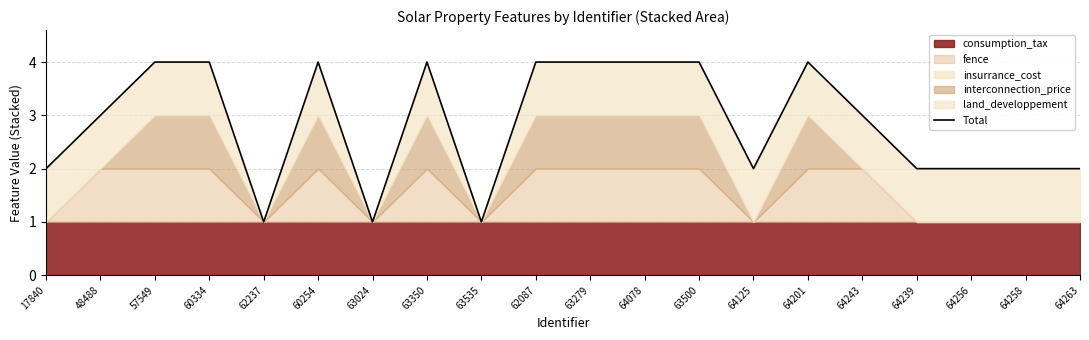

What is the change in value from 63535 to 64263?

+1